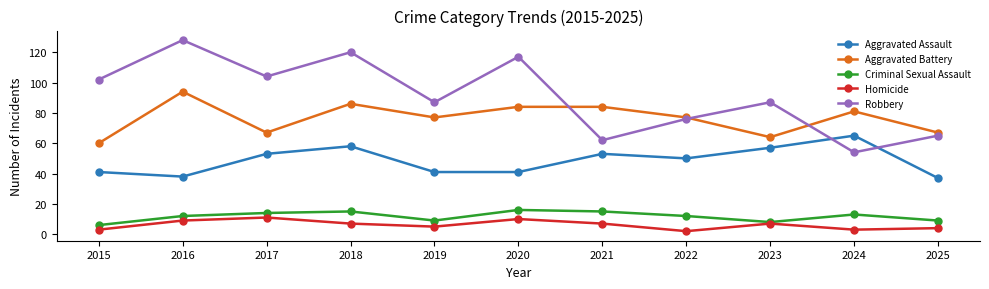

Is it true that Robbery equals 46 at 2022?

False